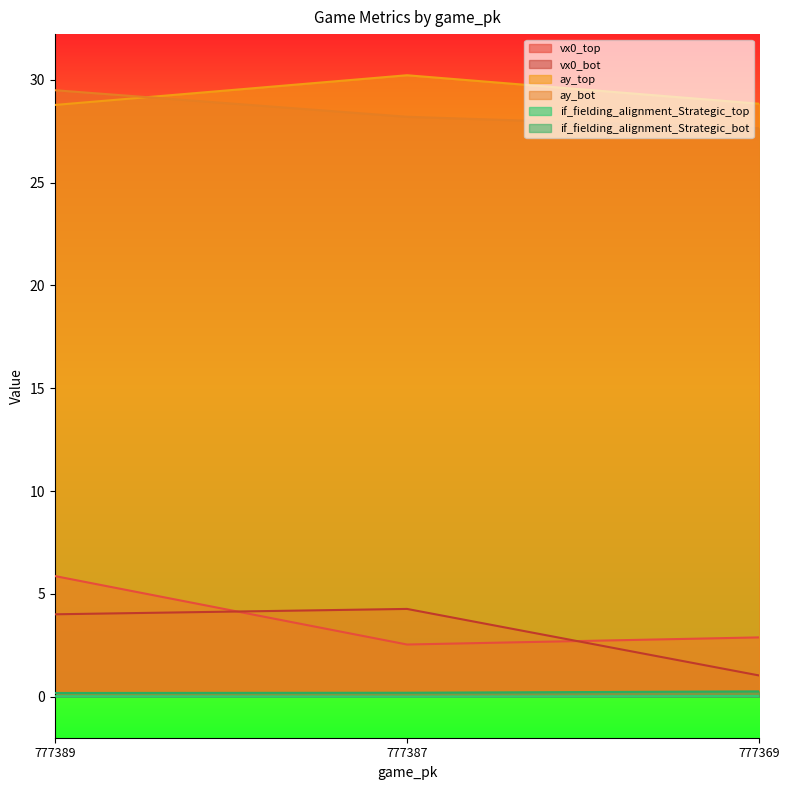

How many ay_top values are between 28 and 30?

2